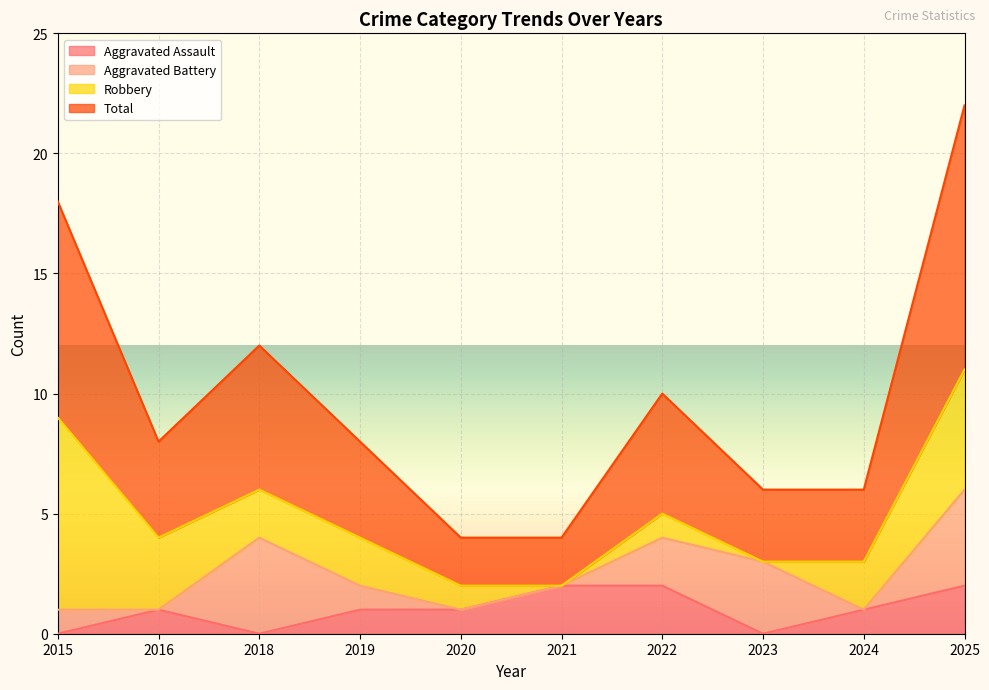

True or false: Aggravated Assault has a value of 1 at 2019.

True